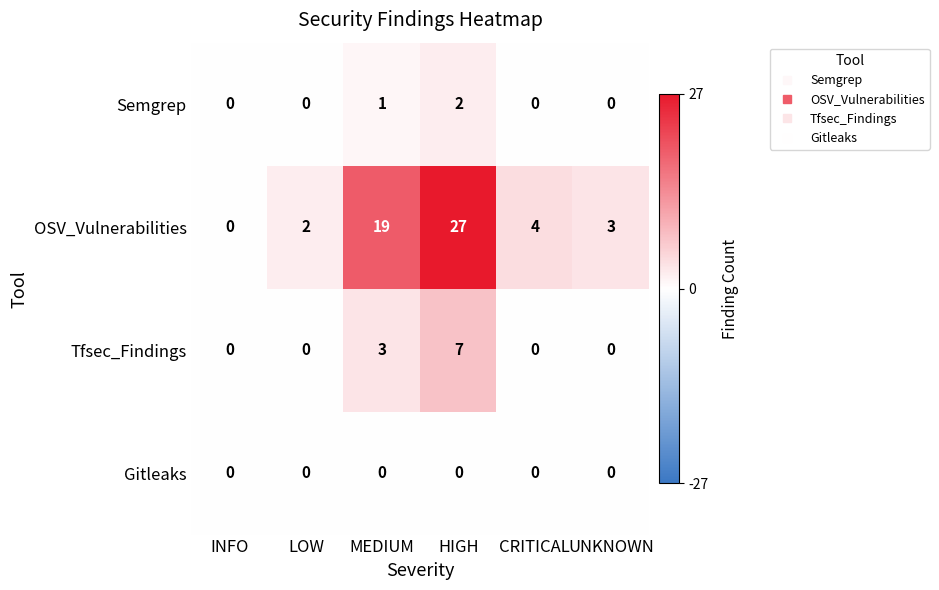

Is the value of Semgrep at INFO greater than the value of OSV_Vulnerabilities at UNKNOWN?

No